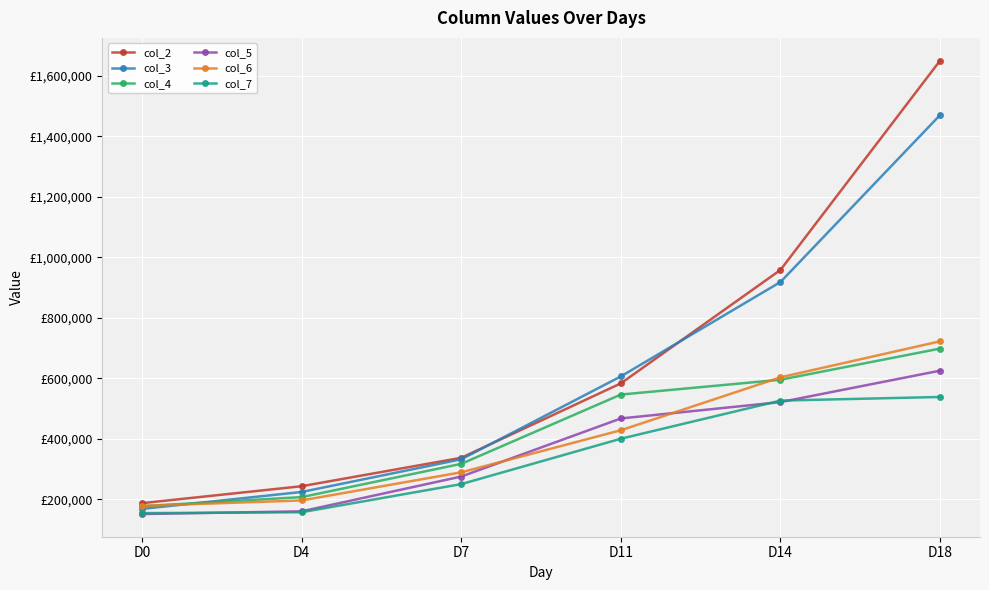

What is the sum of all col_3 values?

3718000